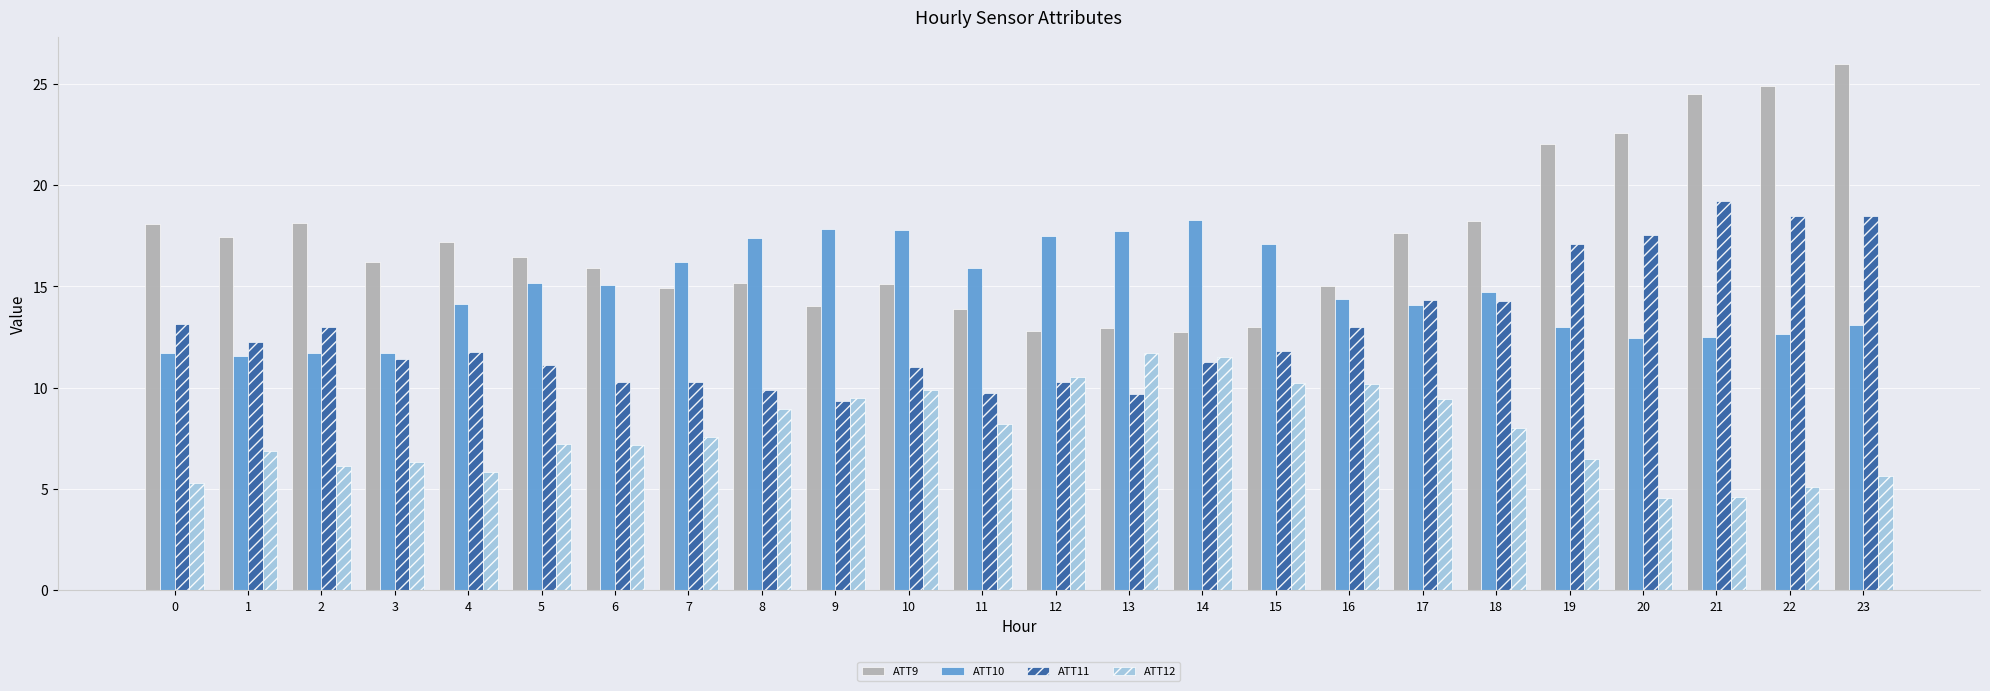

What is the lowest value of the ATT9 series?

12.8